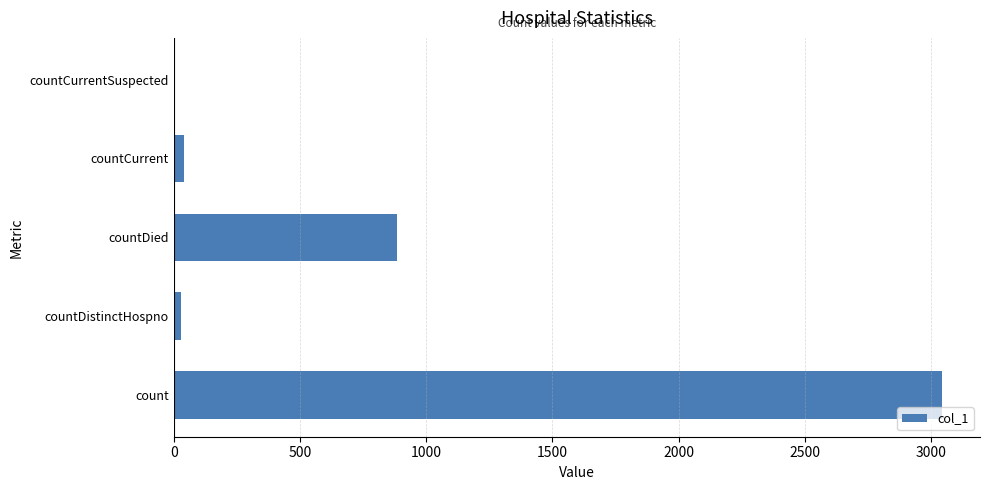

The chart shows a value of 3042 at count. True or false?

True